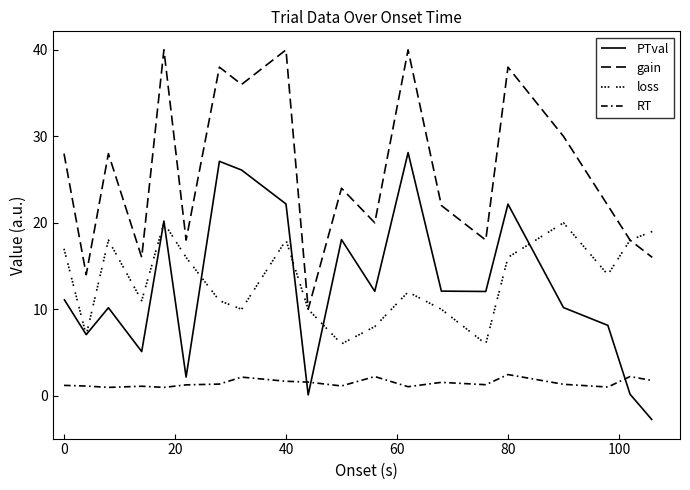

Does the chart have visible grid lines?

No